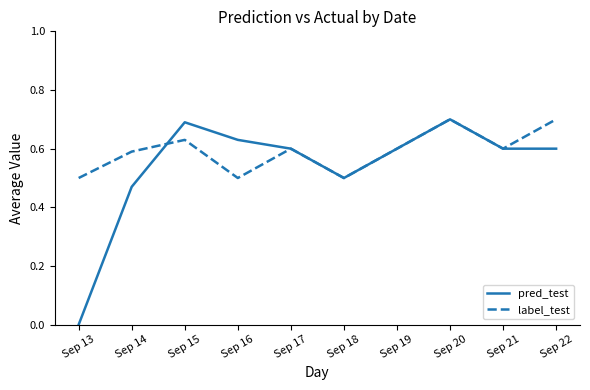

List the series in order of their overall mean, highest first.

label_test, pred_test